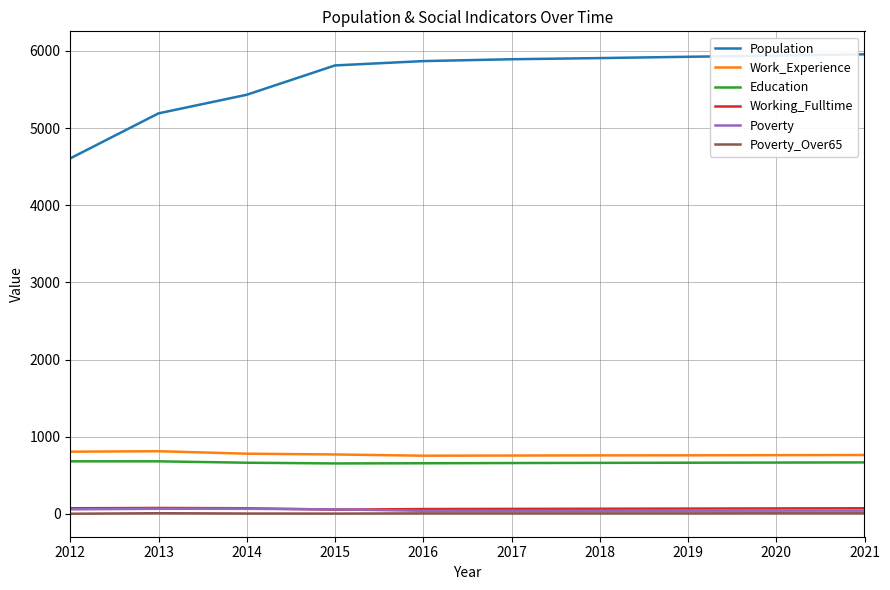

Is the value of Education at 2015 greater than the value of Poverty at 2019?

Yes